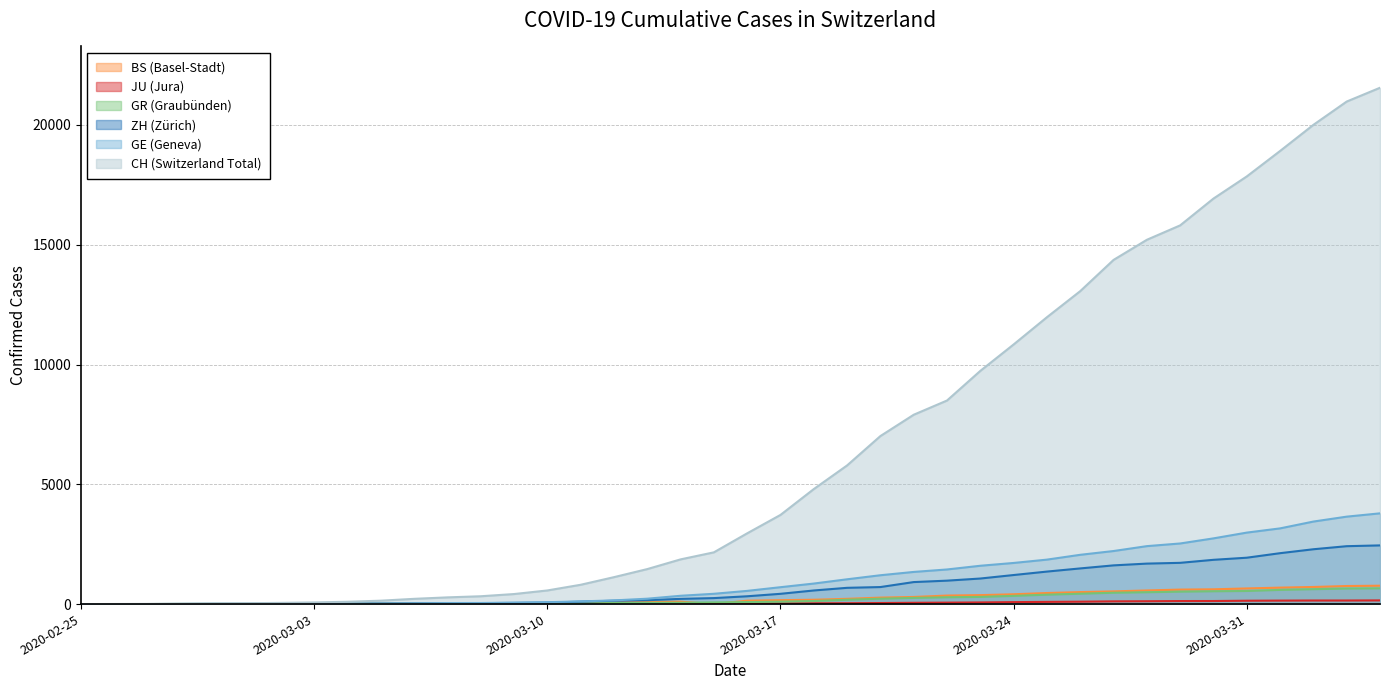

Reading left to right, transcribe all the data shown in this chart.

CH: 0	4	8	20	30	36	50	69	97	142	219	280	327	419	569	806	1124	1461	1866	2160	2954	3722	4801	5788	7014	7904	8498	9735	10838	11975	13064	14367	15207	15809	16928	17852	18915	20005	20978	21554
GE: 0	1	1	5	9	10	11	14	16	20	30	43	45	60	79	113	154	225	347	430	551	705	857	1035	1204	1342	1445	1600	1717	1856	2057	2215	2419	2530	2743	2984	3160	3445	3650	3788
ZH: 0	0	2	2	6	7	10	13	15	23	29	34	40	49	62	101	140	163	218	250	326	429	568	679	711	919	978	1067	1213	1357	1489	1616	1690	1722	1848	1936	2125	2289	2417	2450
GR: 0	2	2	6	6	6	9	9	12	14	16	17	18	18	22	31	43	53	56	71	84	101	128	182	226	258	284	300	343	393	433	474	495	519	535	547	592	622	649	657
JU: 0	0	1	1	1	1	1	2	2	4	4	5	5	7	7	7	12	17	18	19	25	29	32	36	44	54	61	69	82	92	100	114	119	127	128	140	145	149	149	154
BS: 0	0	1	1	1	1	1	3	3	8	15	21	24	28	33	49	73	92	100	0	143	164	181	220	270	297	356	374	410	462	501	530	569	605	617	653	687	714	754	767